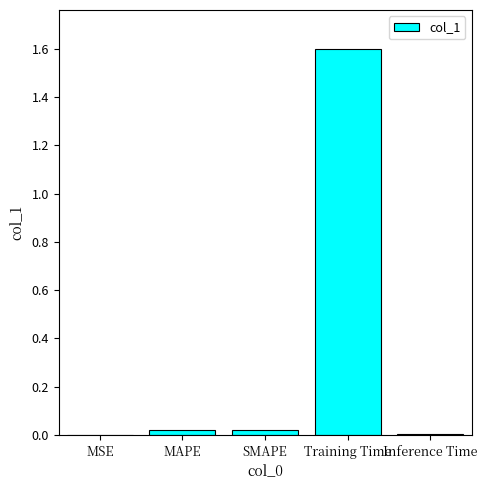

Which label corresponds to the largest value in the chart?

Training Time